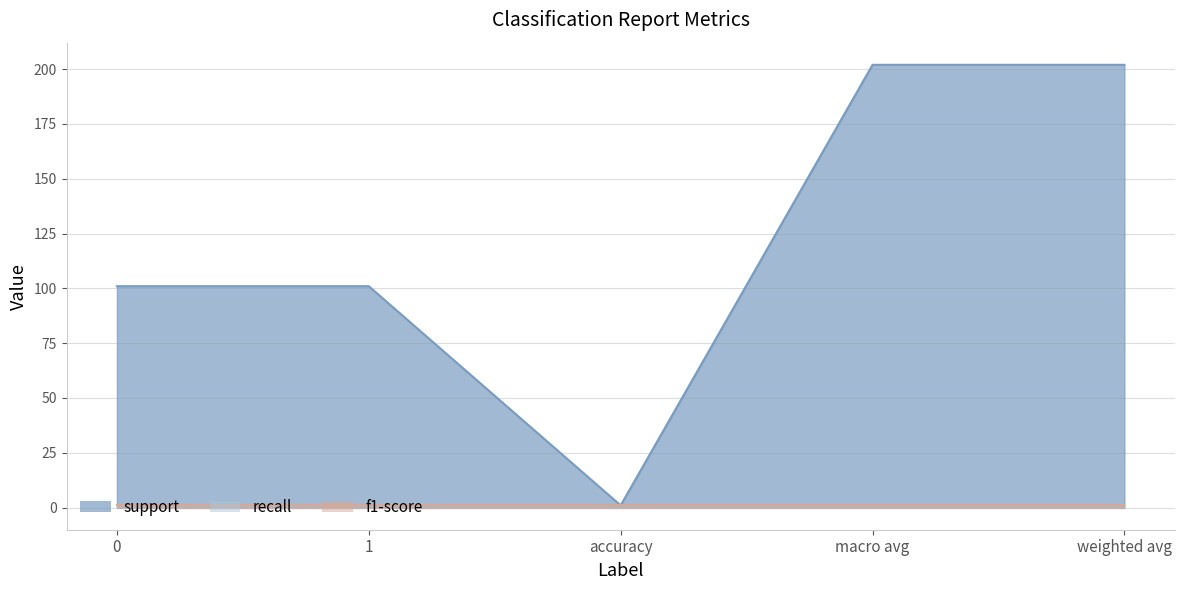

What is the sum of all recall values?

5